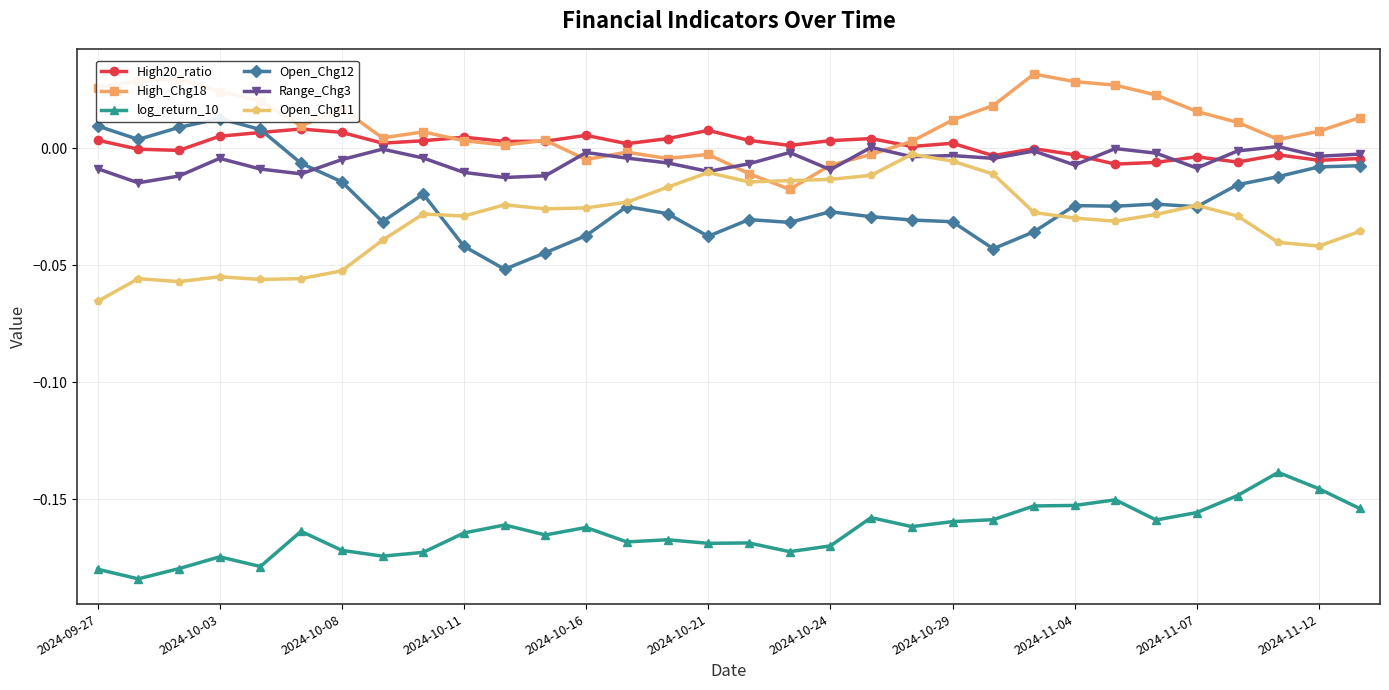

What are all the series names shown in the legend?

High20_ratio, High_Chg18, log_return_10, Open_Chg12, Range_Chg3, Open_Chg11